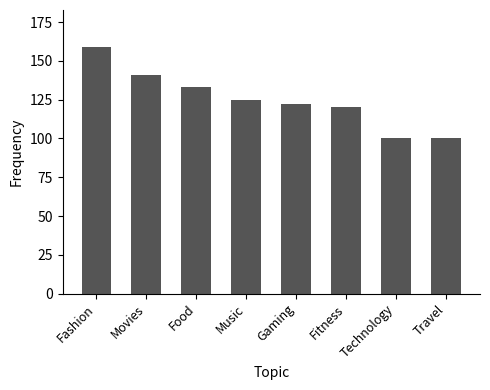

The chart shows a value of 125 at Music. True or false?

True